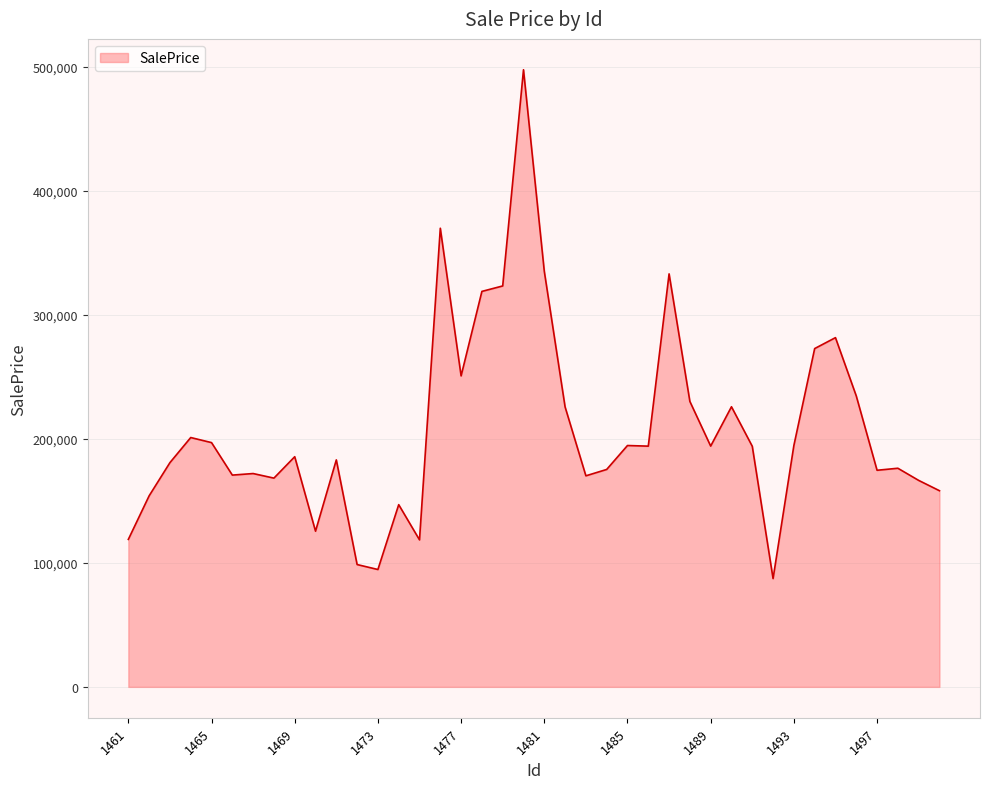

Does the chart display data point markers on the line(s)?

No